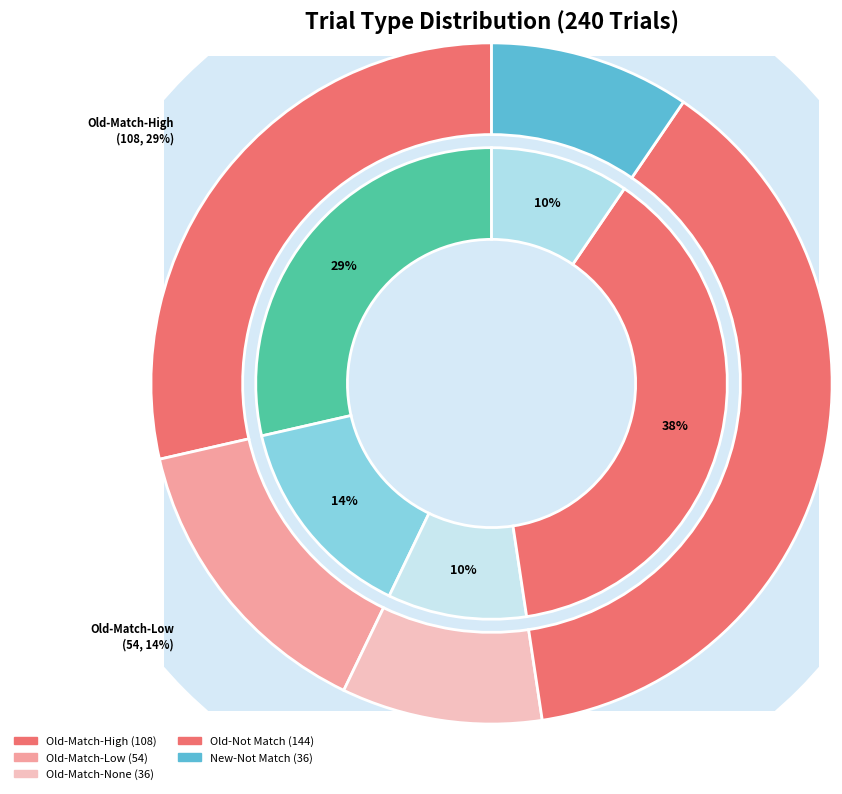

How many slices are in this pie chart?

5